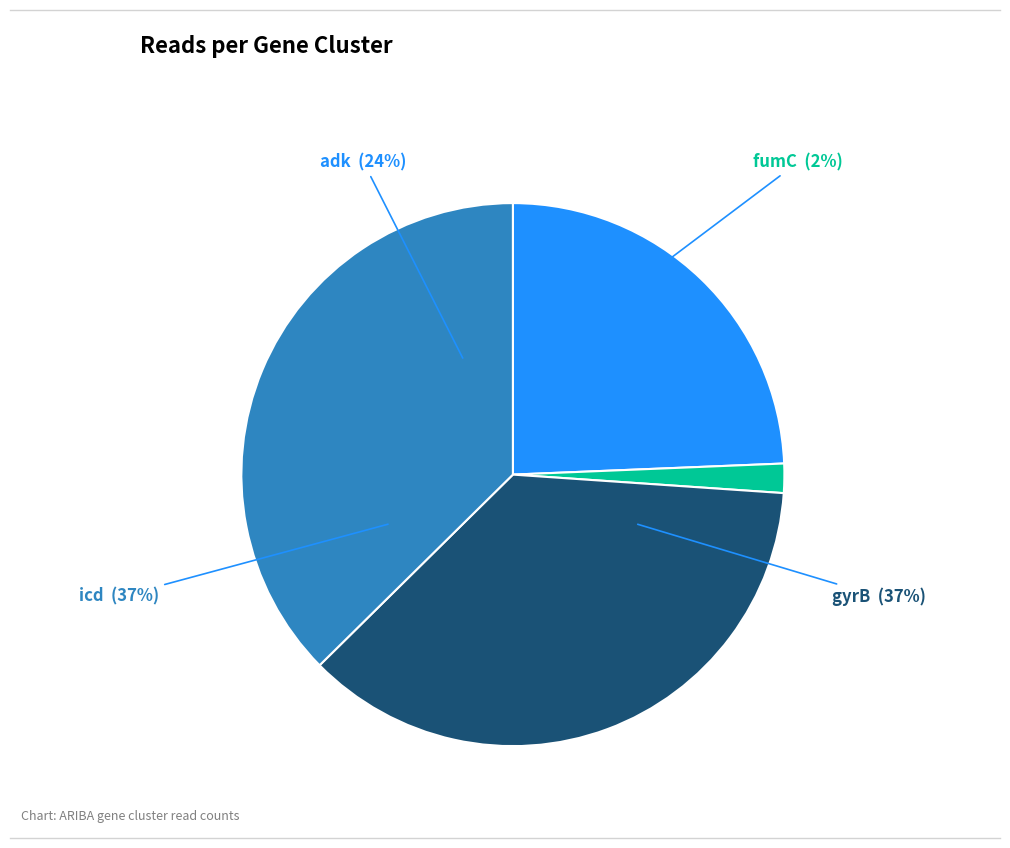

The icd slice represents 26% of the pie. True or false?

False